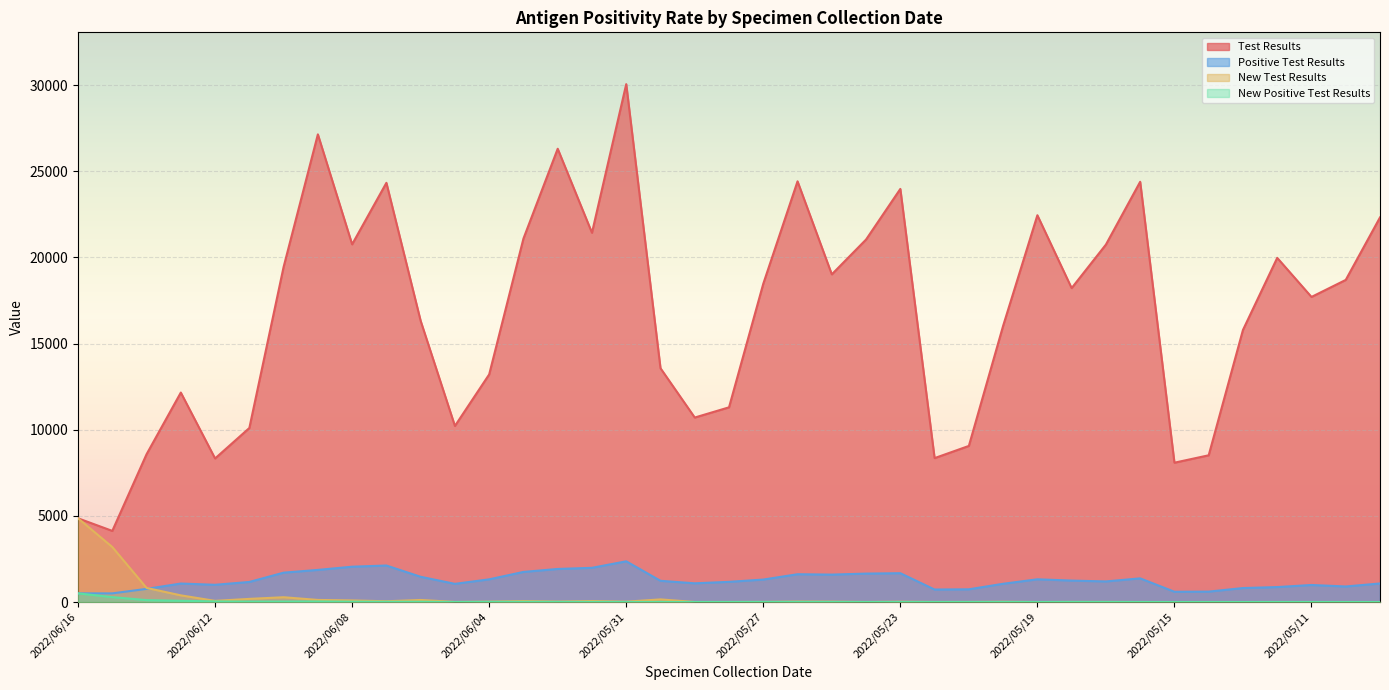

What is the difference between the Test Results values at 2022/05/09 and 2022/05/10?

3628